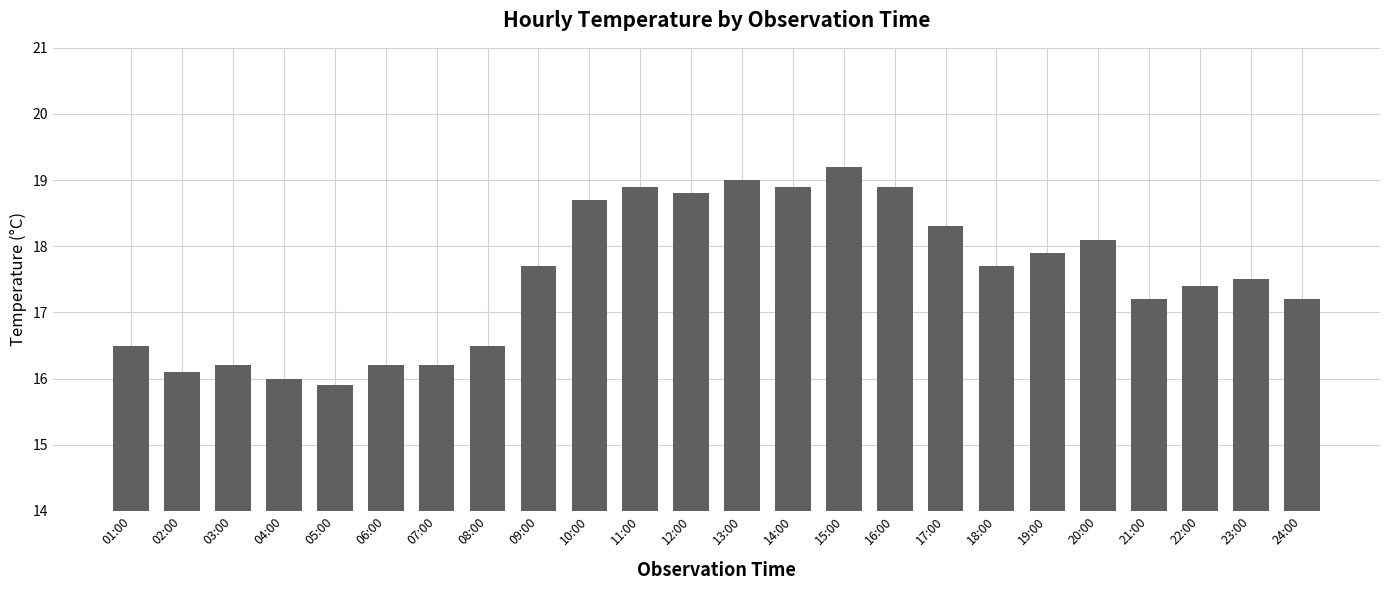

What is the smallest value displayed?

15.9